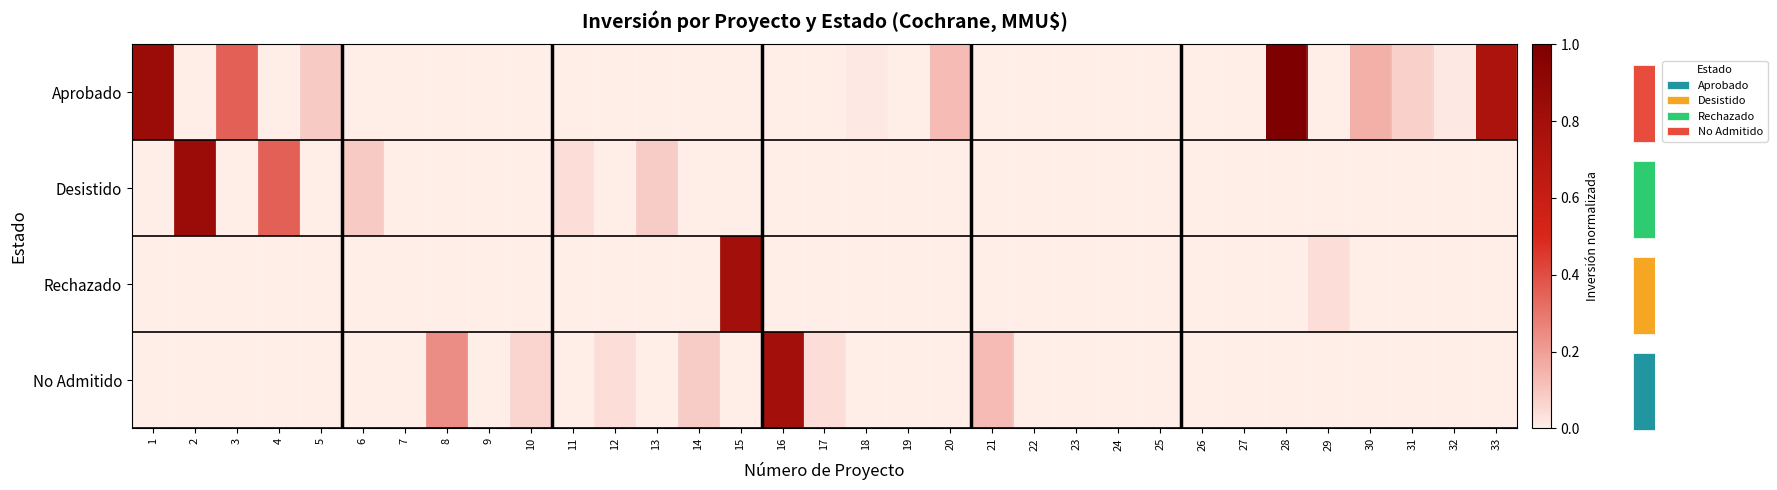

Which series has the largest total across all categories?

Aprobado